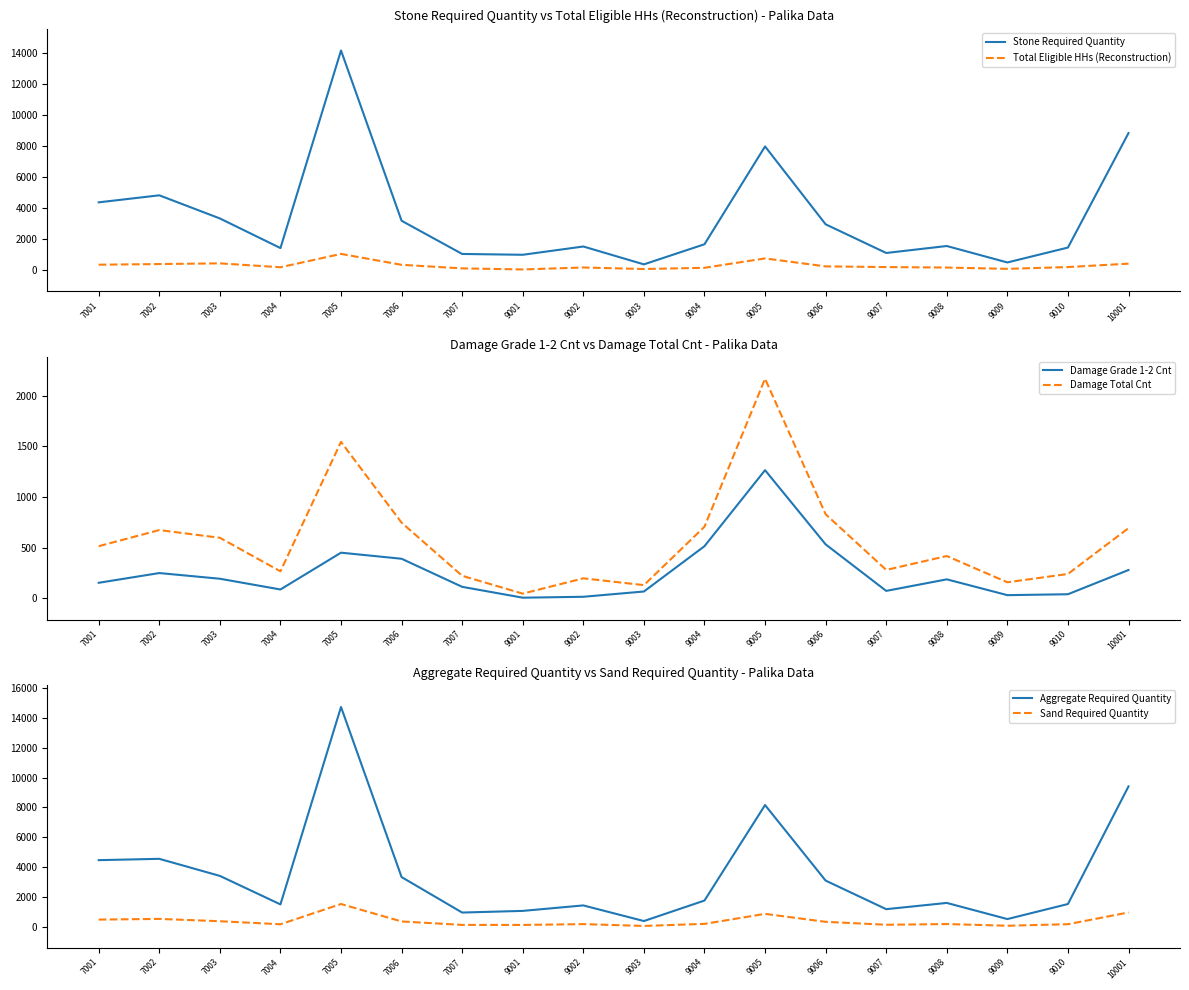

Is the value of Stone Required Quantity at 9002 greater than the value of Total Eligible HHs (Reconstruction) at 9004?

Yes